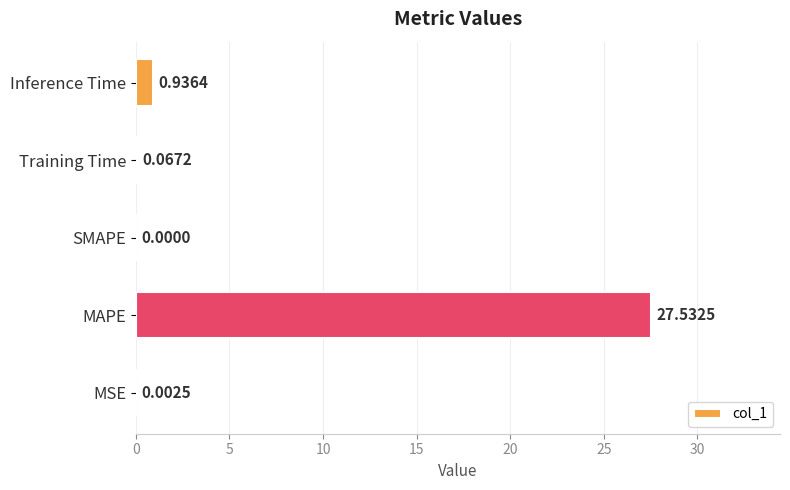

What is the sum of all values?

28.5